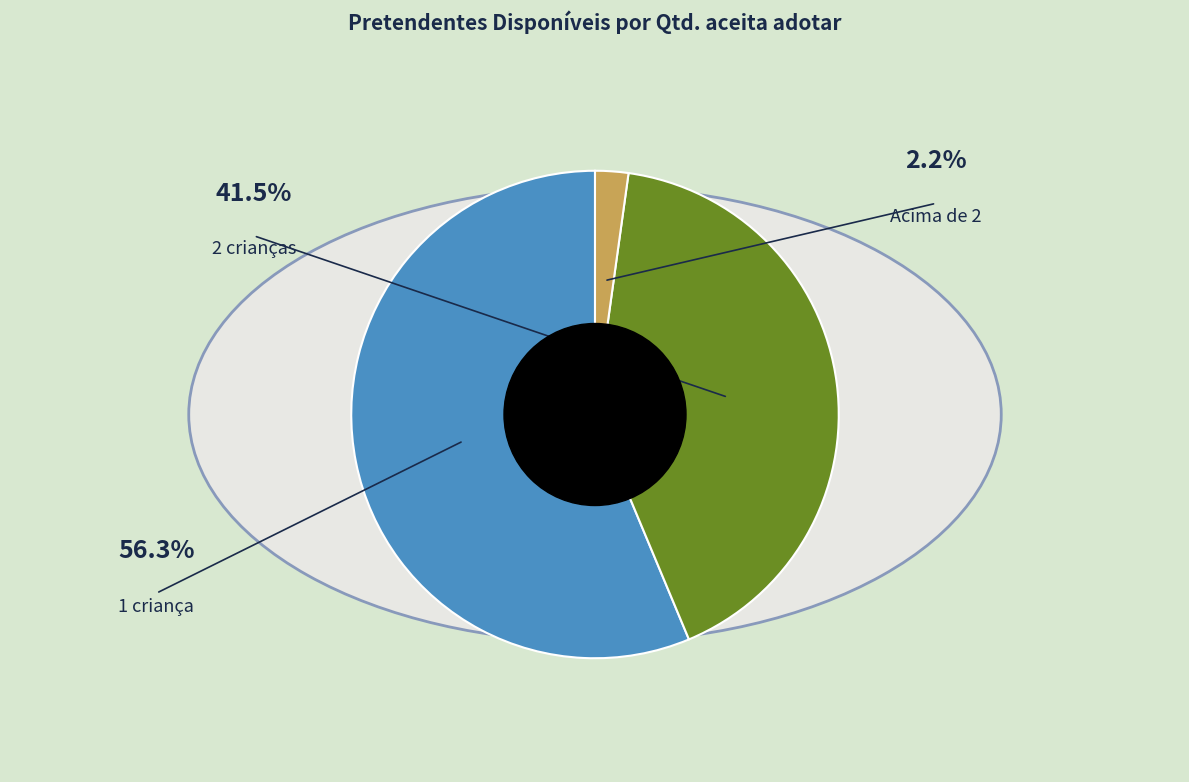

True or false: 1 accounts for 56% of the total.

True